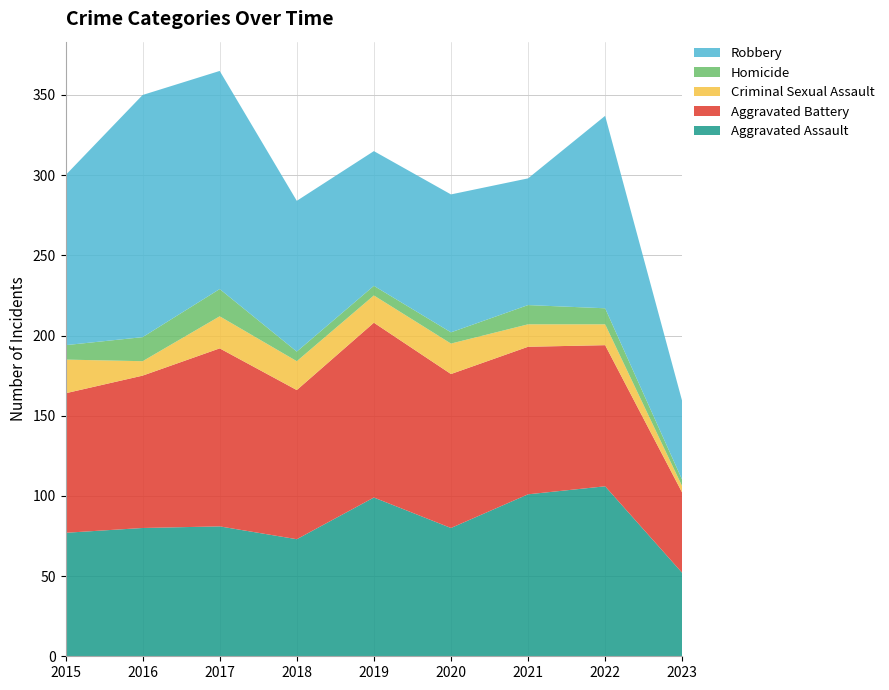

Reading left to right, extract all data points from this chart.

Aggravated Assault: 2015=77	2016=80	2017=81	2018=73	2019=99	2020=80	2021=101	2022=106	2023=52
Aggravated Battery: 2015=87	2016=95	2017=111	2018=93	2019=109	2020=96	2021=92	2022=88	2023=50
Criminal Sexual Assault: 2015=21	2016=9	2017=20	2018=18	2019=17	2020=19	2021=14	2022=13	2023=4
Homicide: 2015=9	2016=15	2017=17	2018=6	2019=6	2020=7	2021=12	2022=10	2023=4
Robbery: 2015=106	2016=151	2017=136	2018=94	2019=84	2020=86	2021=79	2022=120	2023=49